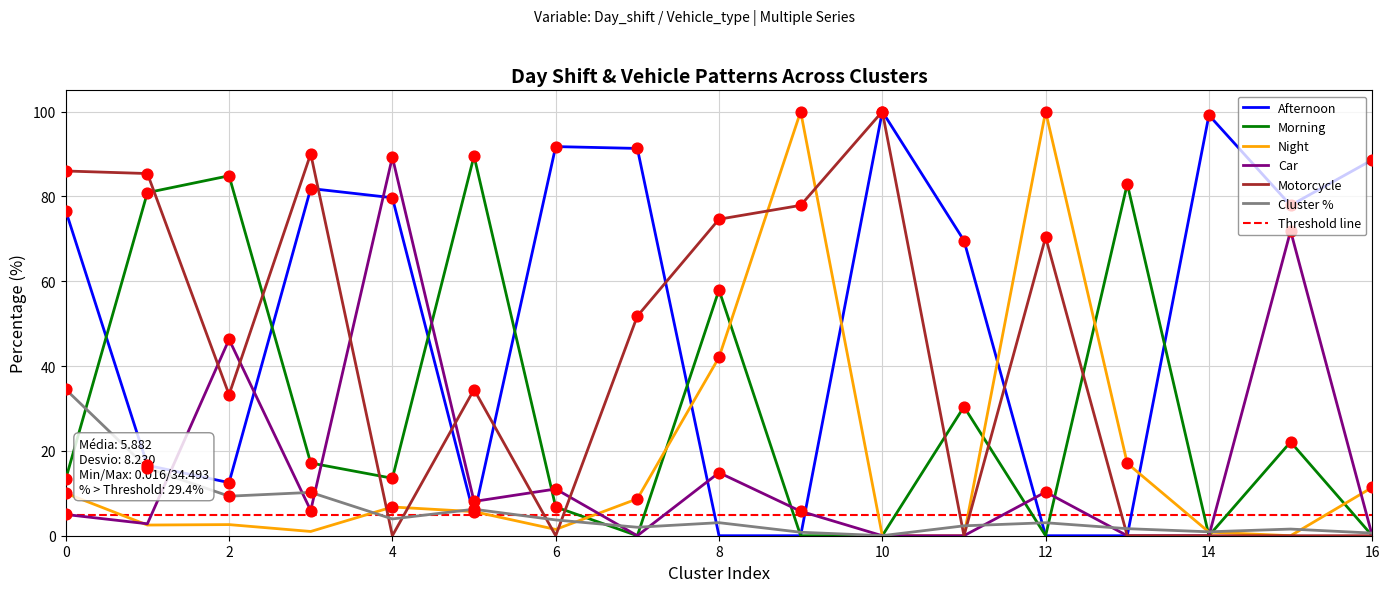

Which series has the largest Y range (max minus min)?

Afternoon